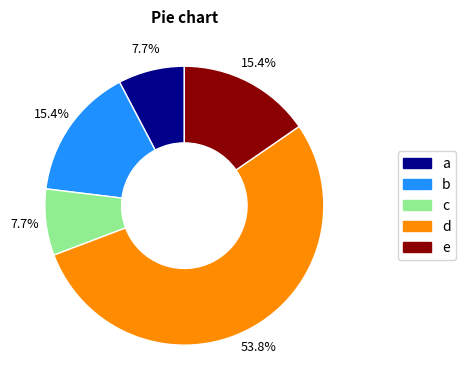

Combined, do c and d account for over 50%?

Yes